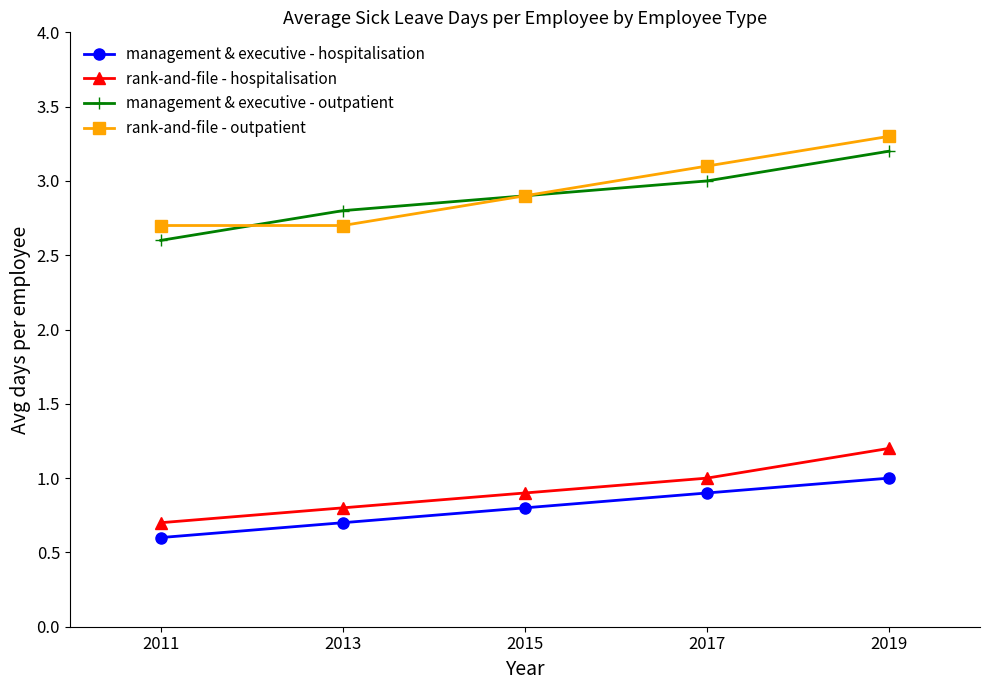

List the series in order of their peak value, lowest first.

management & executive - hospitalisation, rank-and-file - hospitalisation, management & executive - outpatient, rank-and-file - outpatient